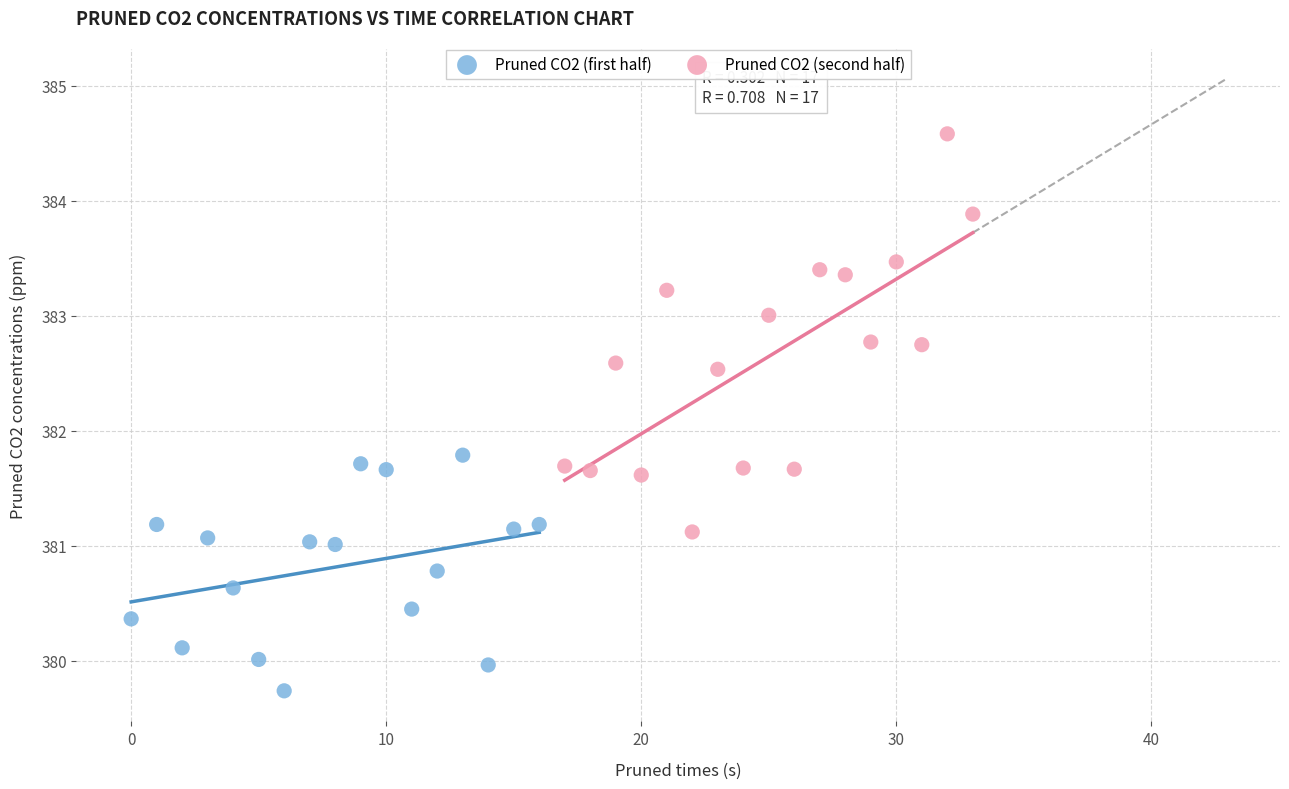

Which series contains the lowest Y value?

Pruned CO2 (first half)